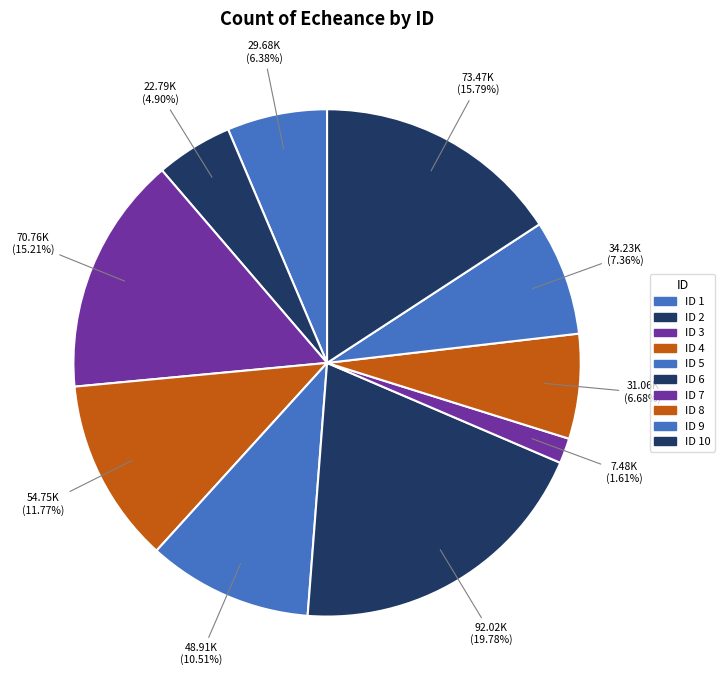

How many slices are in this pie chart?

10